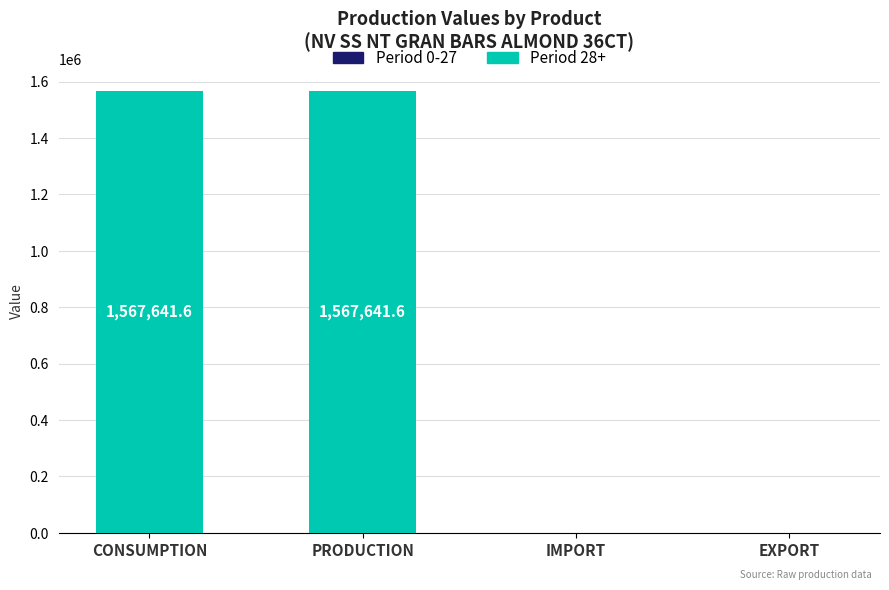

What is the ratio of the value at CONSUMPTION to the value at PRODUCTION?

1.0